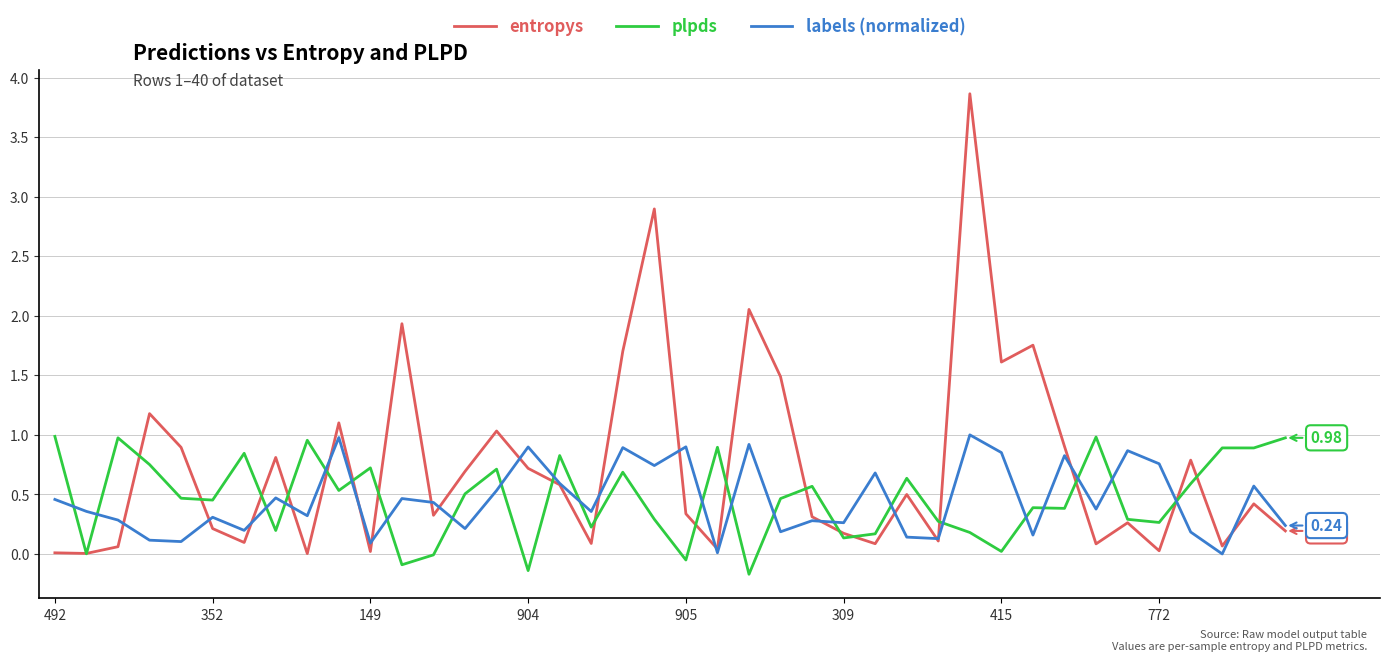

After their last crossing, which series has the higher values: labels (normalized) or plpds?

plpds